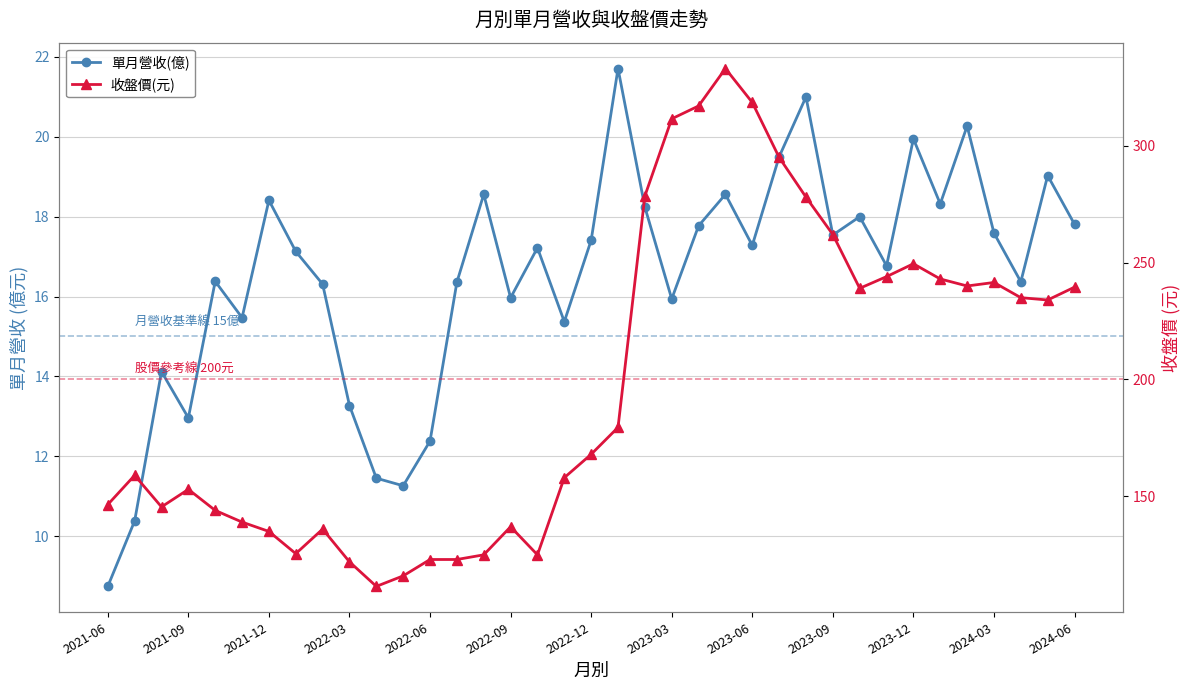

Rank the series at 2022-03 from highest to lowest value.

收盤價(元), 單月營收(億)